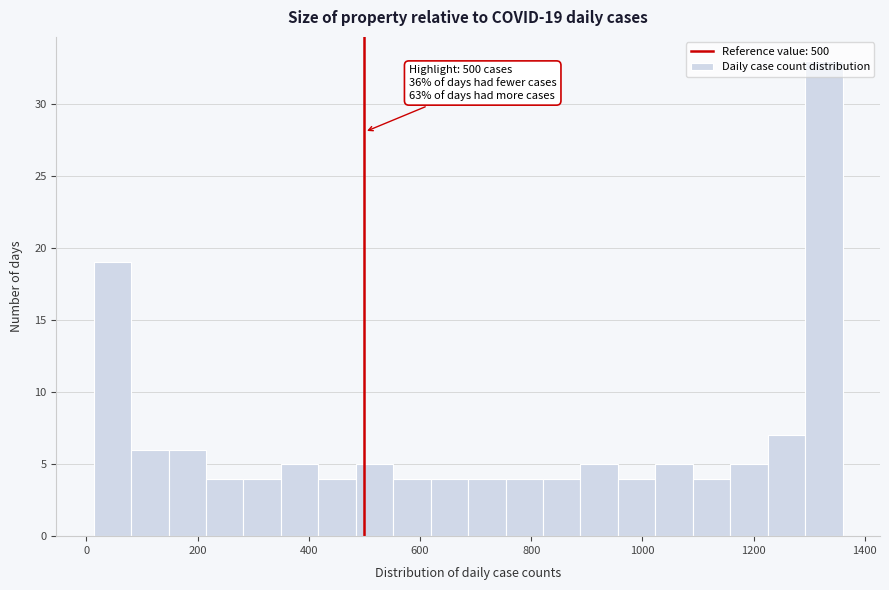

Read against the x-axis, roughly where is the centre of the tallest bar?

1320